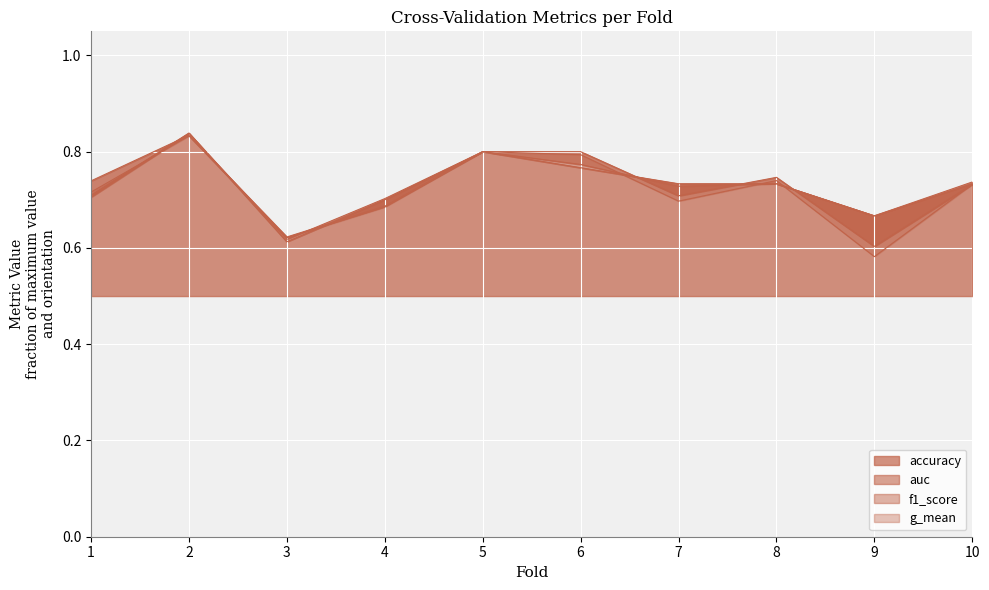

Rank the categories by accuracy value from highest to lowest.

2, 5, 6, 7, 8, 10, 1, 4, 9, 3